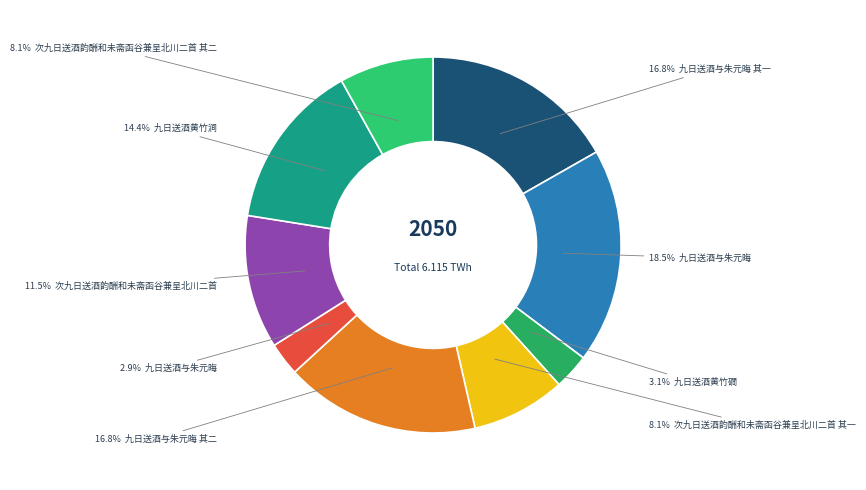

Count the number of slices in the pie.

9